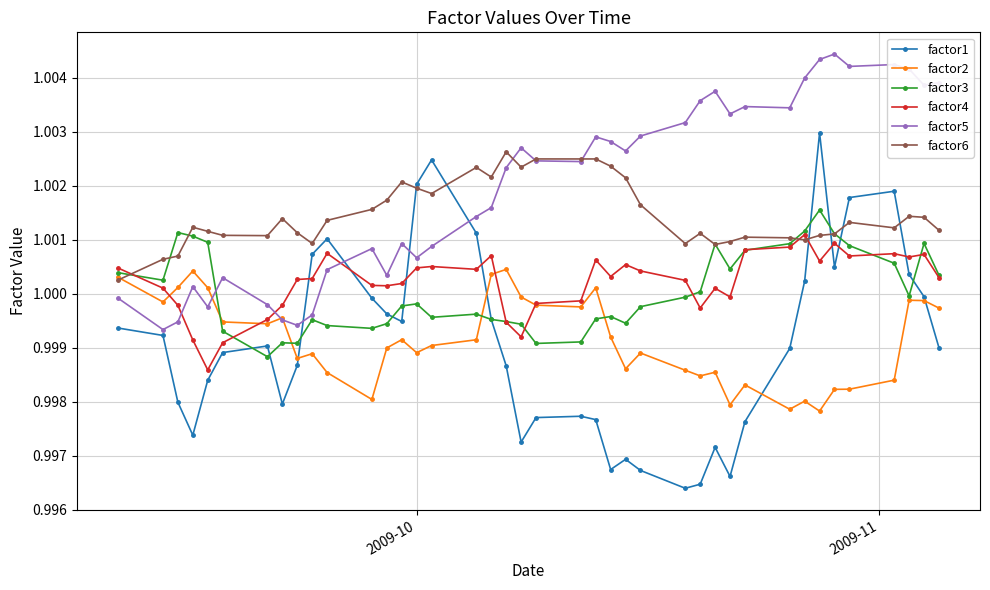

Which series has the widest spread of values?

factor1